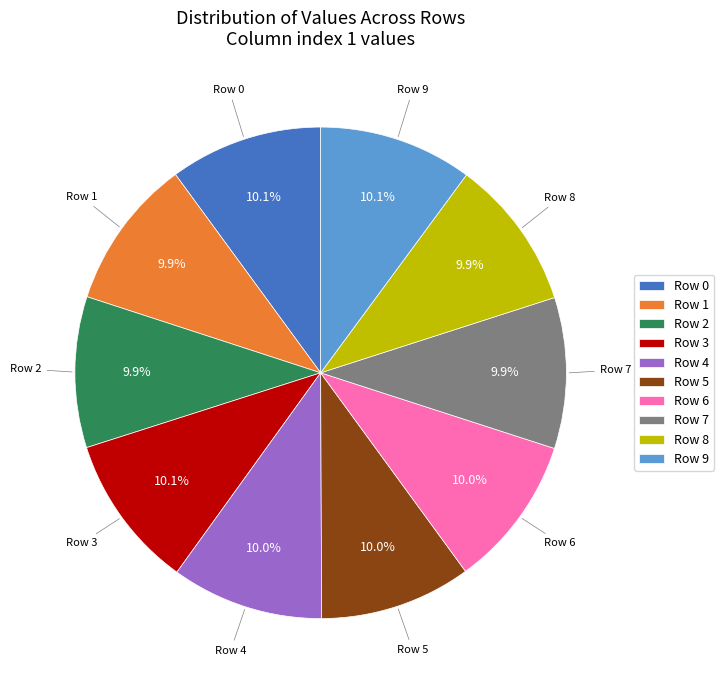

To the nearest percent, what percentage of the pie is Row 3?

10%